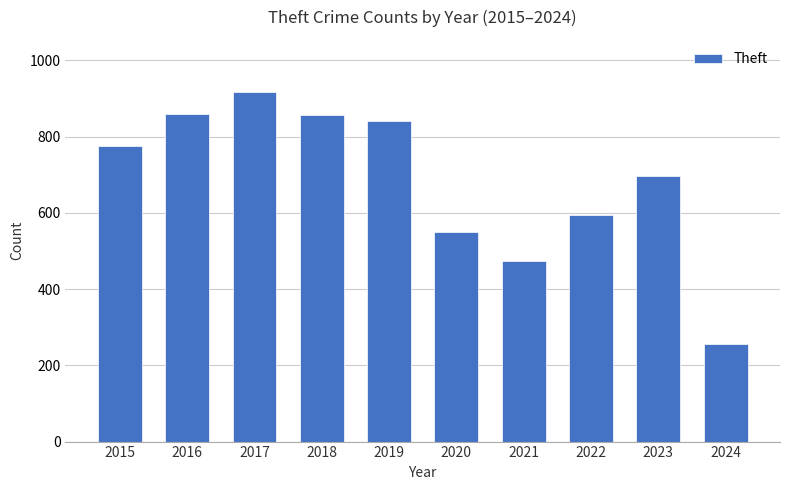

How many categories are shown in the chart?

10